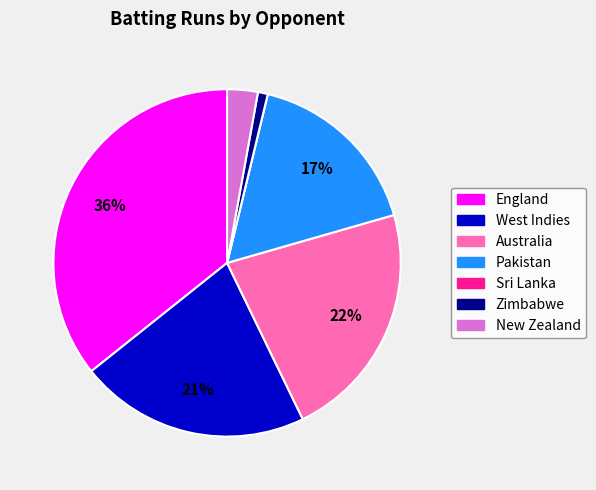

Combined, do New Zealand and Zimbabwe account for over 50%?

No